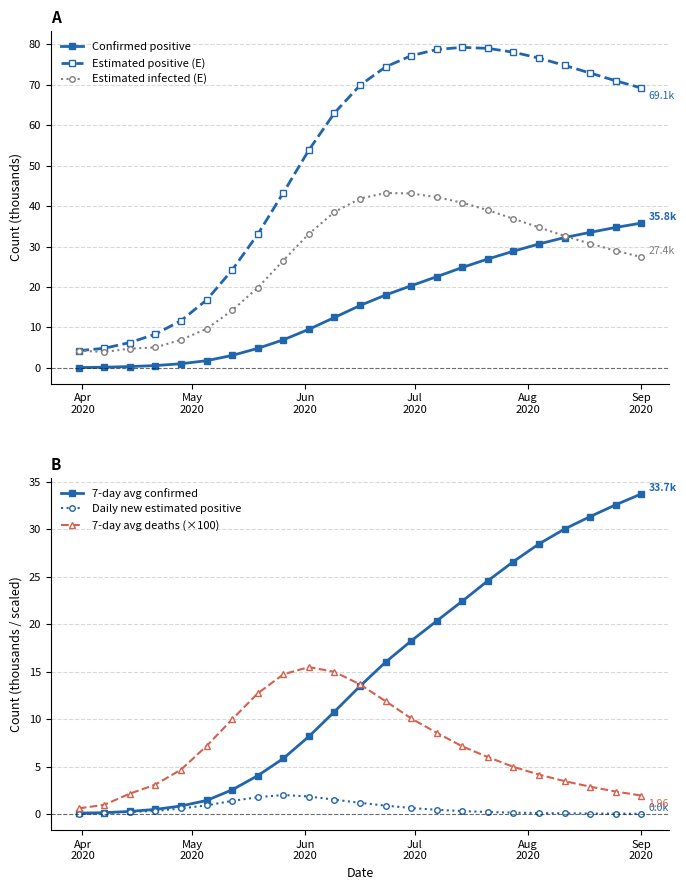

Which series has the widest spread of values?

Estimated positive (E)